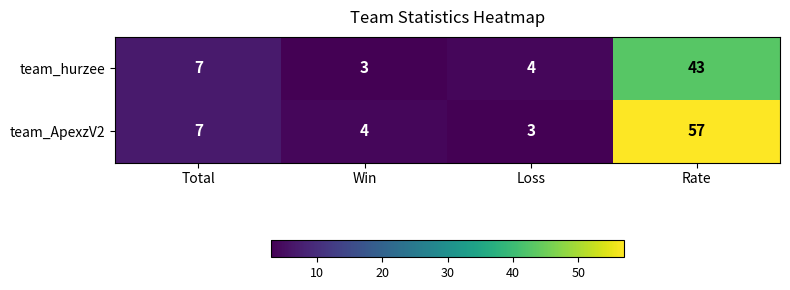

True or false: team_hurzee has a value of 4 at Total.

False